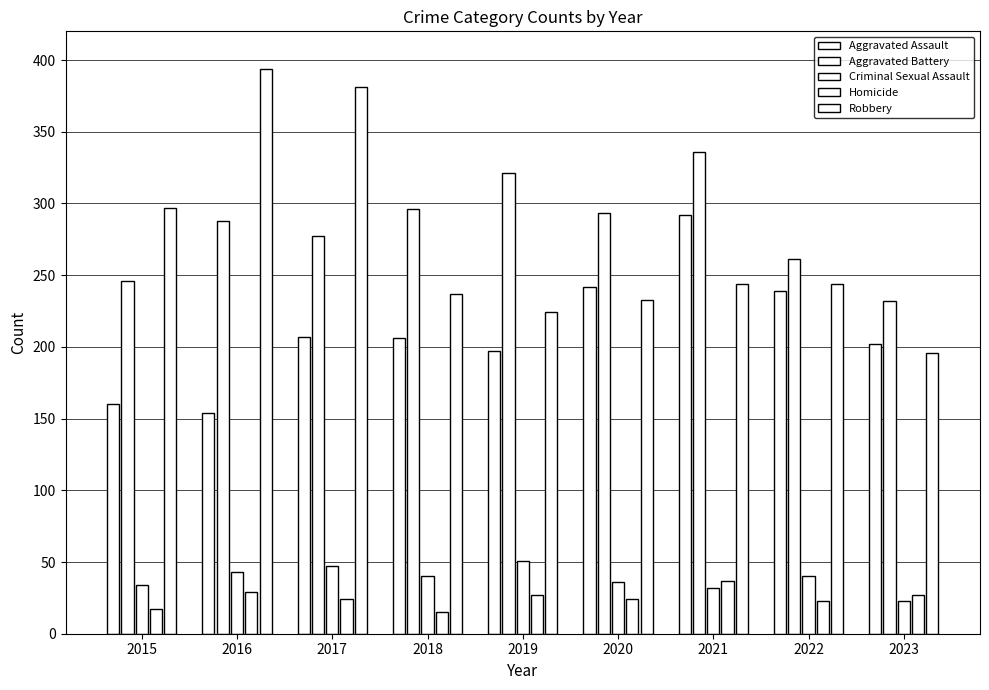

Reading right to left, transcribe all the data shown in this chart.

Aggravated Assault: 2023=202	2022=239	2021=292	2020=242	2019=197	2018=206	2017=207	2016=154	2015=160
Aggravated Battery: 2023=232	2022=261	2021=336	2020=293	2019=321	2018=296	2017=277	2016=288	2015=246
Criminal Sexual Assault: 2023=23	2022=40	2021=32	2020=36	2019=51	2018=40	2017=47	2016=43	2015=34
Homicide: 2023=27	2022=23	2021=37	2020=24	2019=27	2018=15	2017=24	2016=29	2015=17
Robbery: 2023=196	2022=244	2021=244	2020=233	2019=224	2018=237	2017=381	2016=394	2015=297